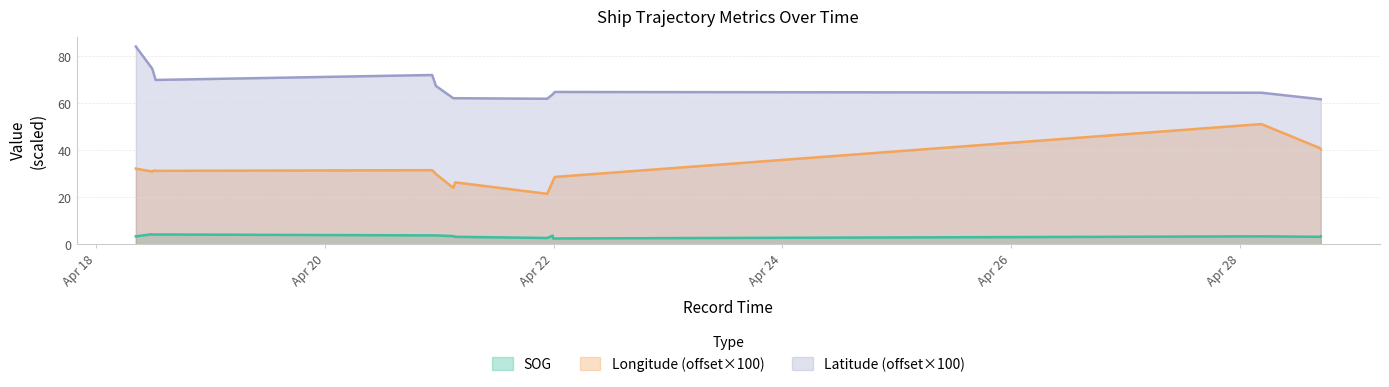

How many interior local valleys does the SOG series have?

2